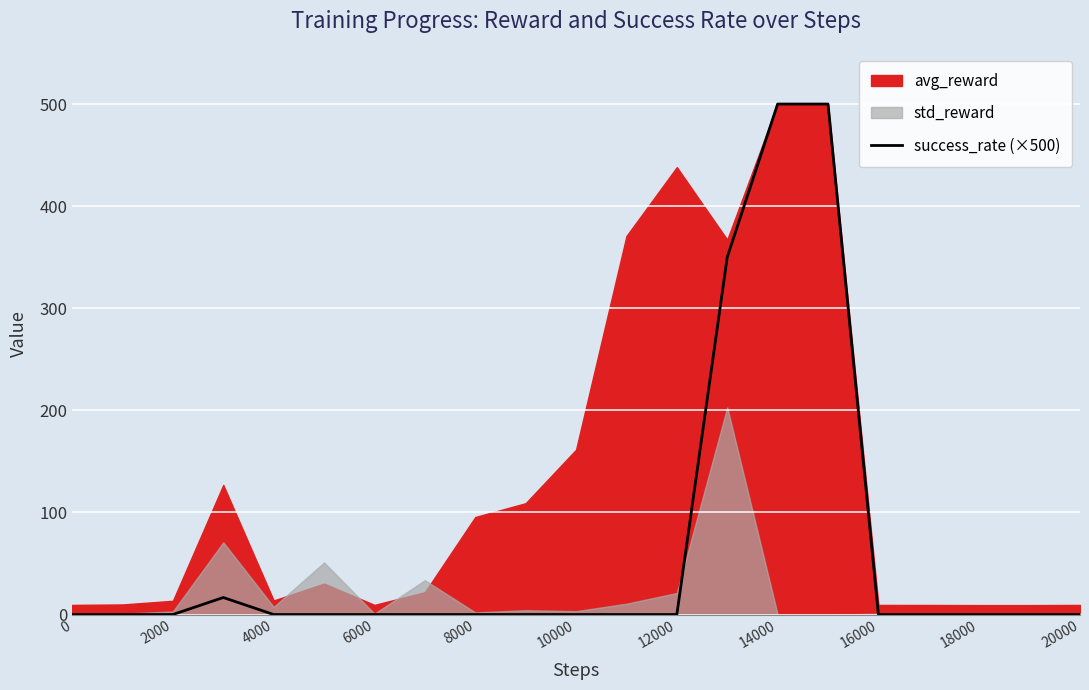

The value of success_rate (×500) at 4000 is 0.0. True or false?

True